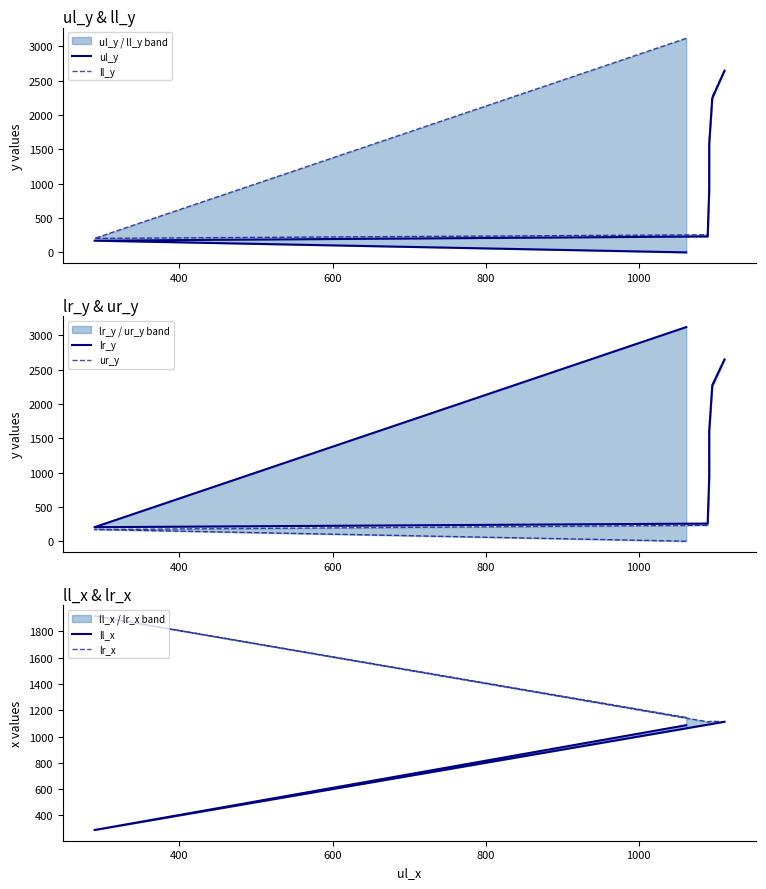

True or false: ur_y has a value of 497 at 1000.

False